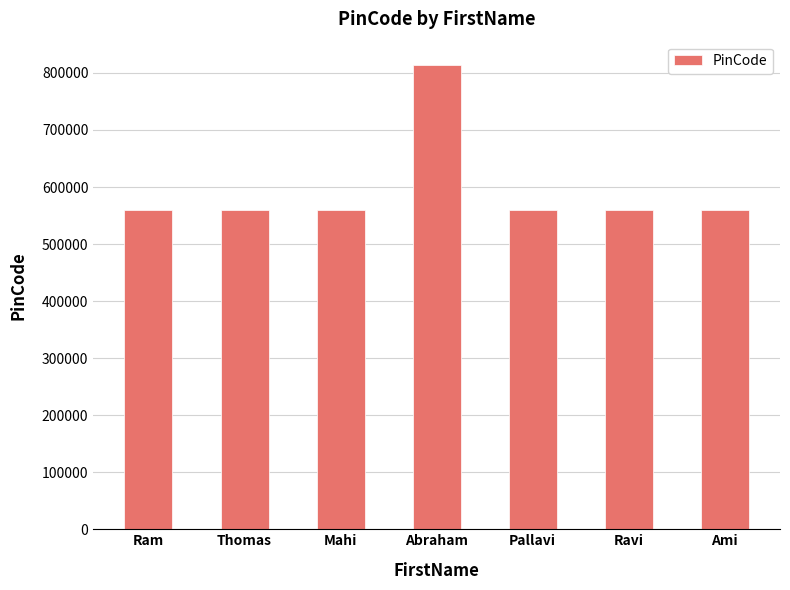

Read the value at Thomas.

560004